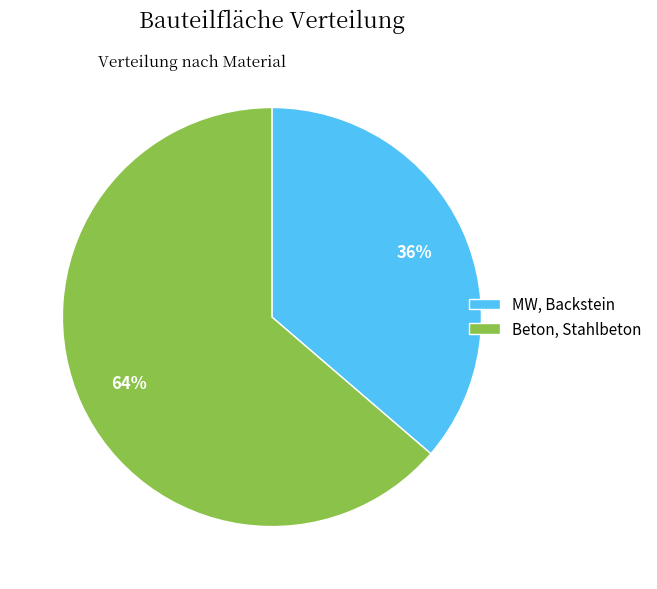

Is the sum of Beton, Stahlbeton and MW, Backstein greater than half?

Yes